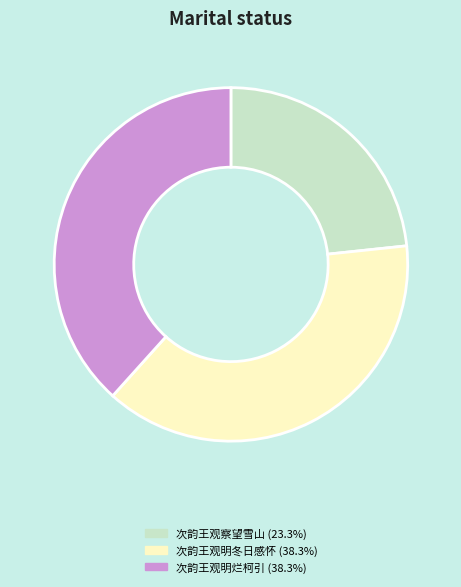

Is 次韵王观明烂柯引 (38.3%) the majority of the pie?

No